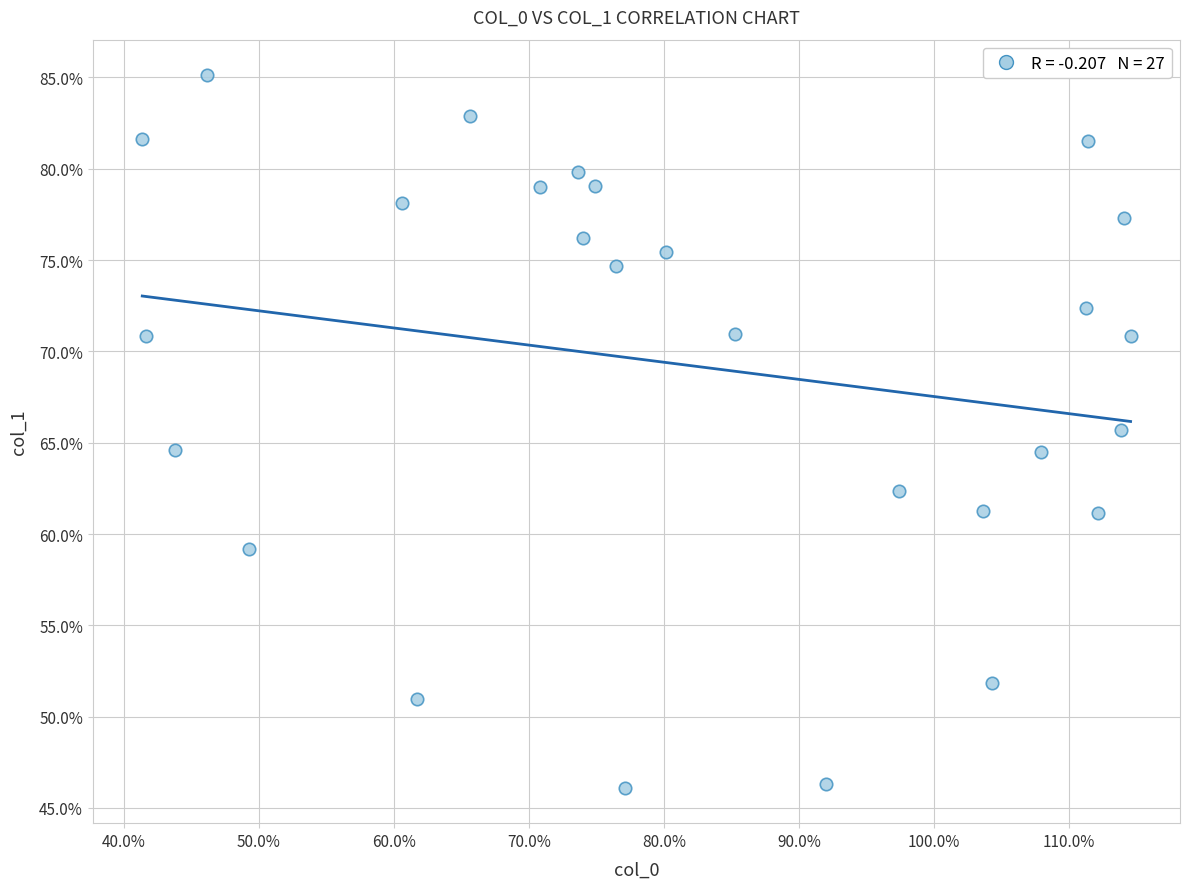

What is the range of Y values (max minus min)?

39.0